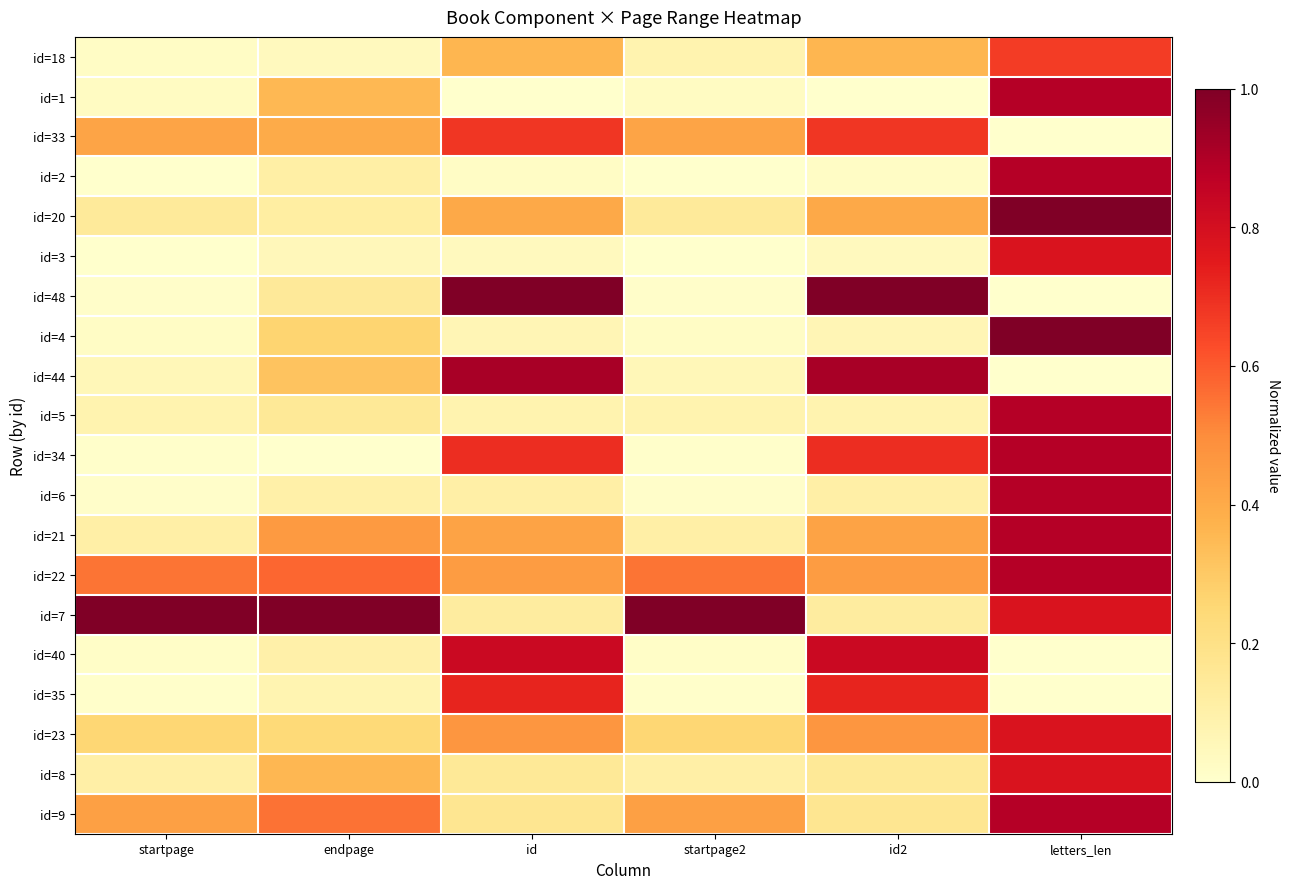

Which has a higher value, letters_len or endpage?

letters_len